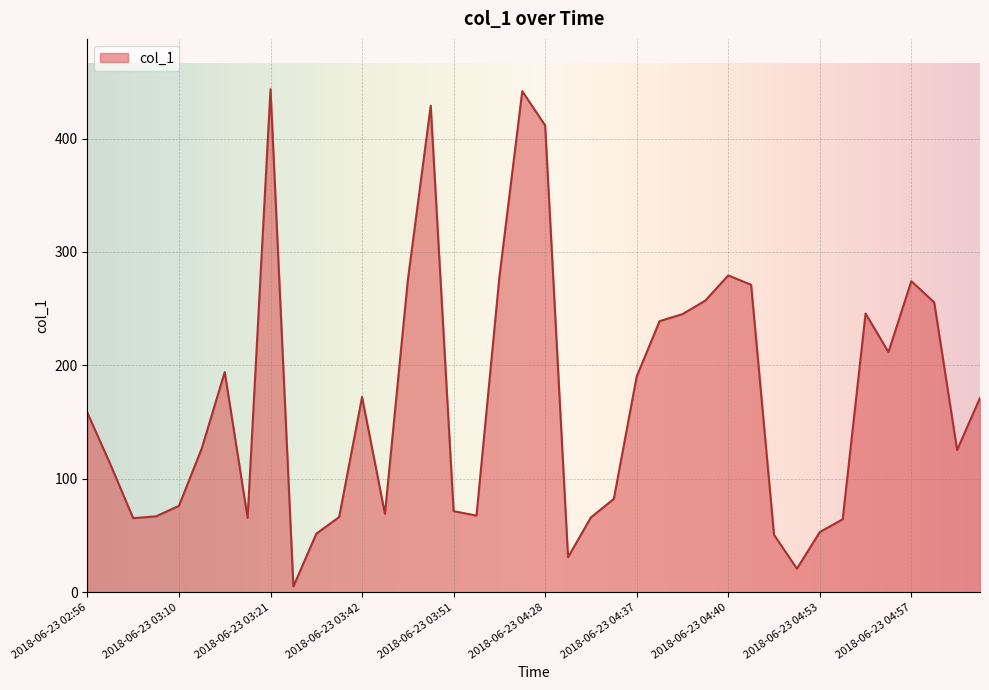

True or false: the data has more than 0 interior local peaks.

True